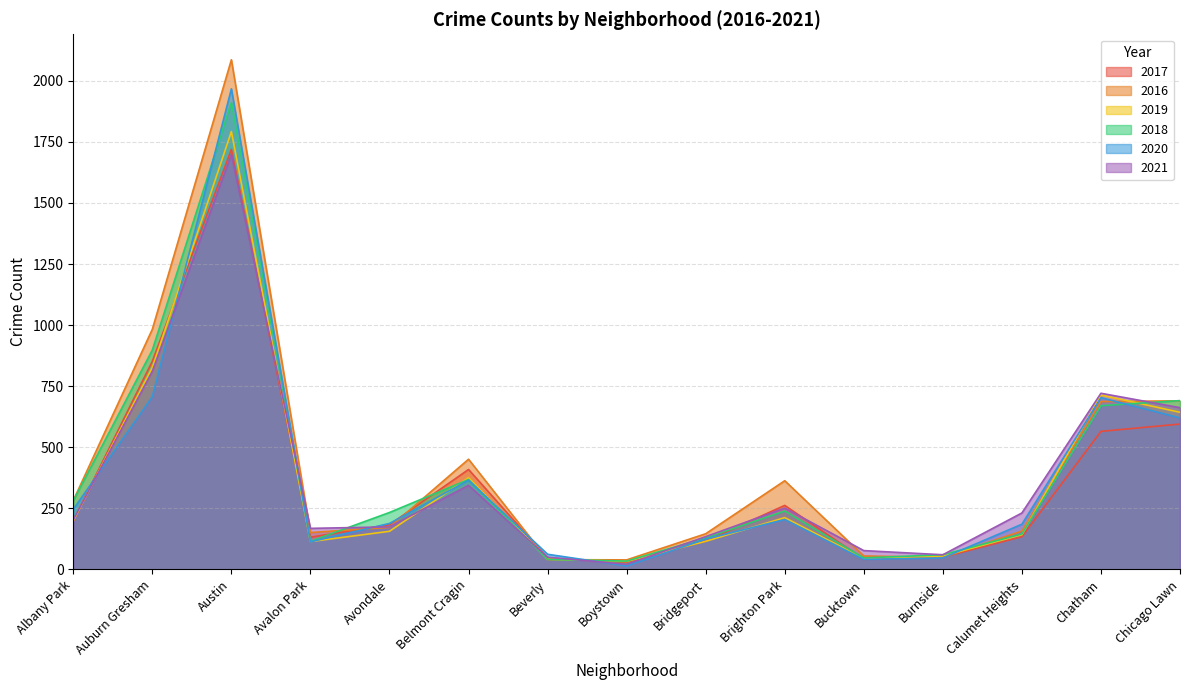

At which category is the sum across all series the highest?

Austin